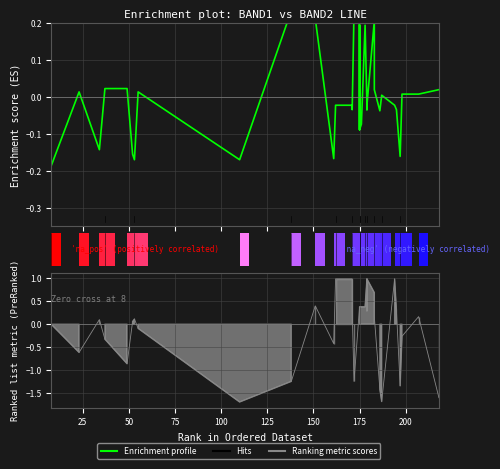

What is the smallest value displayed?

-0.2